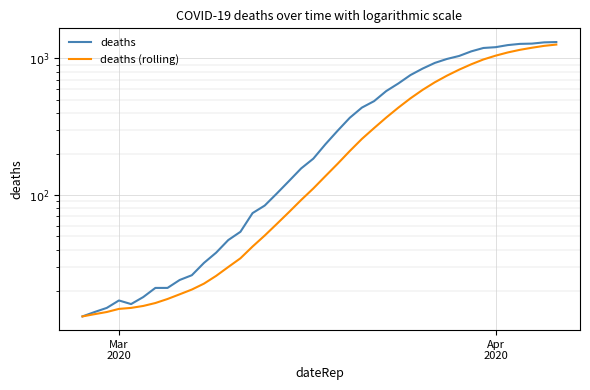

What is the difference between the maximum and second lowest values in the deaths (rolling) series?

1249.1